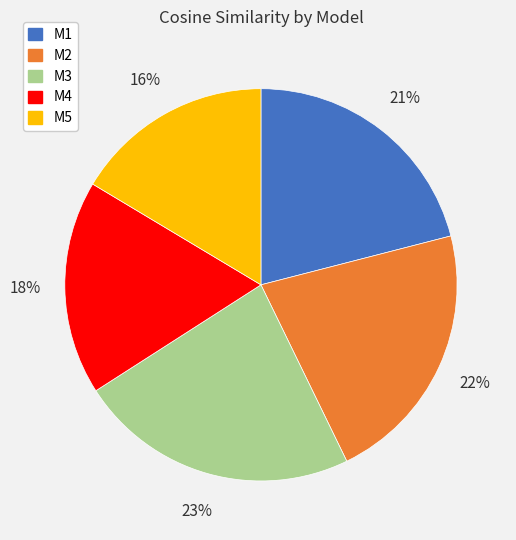

The M4 slice represents 4% of the pie. True or false?

False